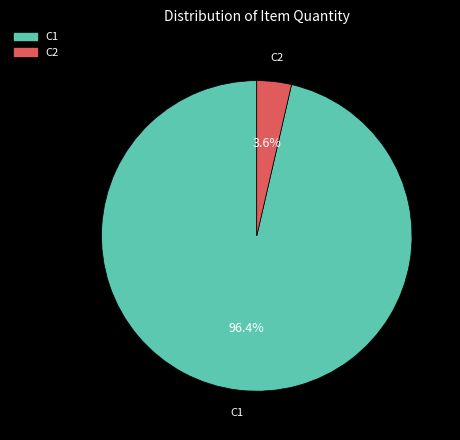

To the nearest percent, what portion does C2 represent?

4%